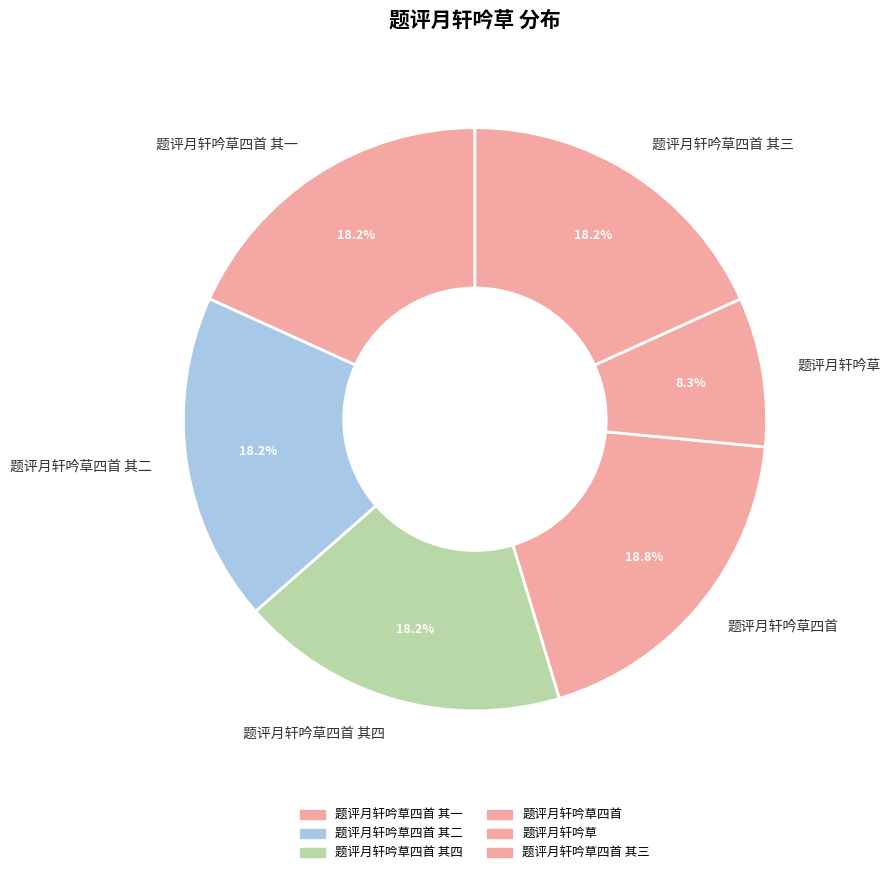

Which category has the smallest portion of the pie?

题评月轩吟草